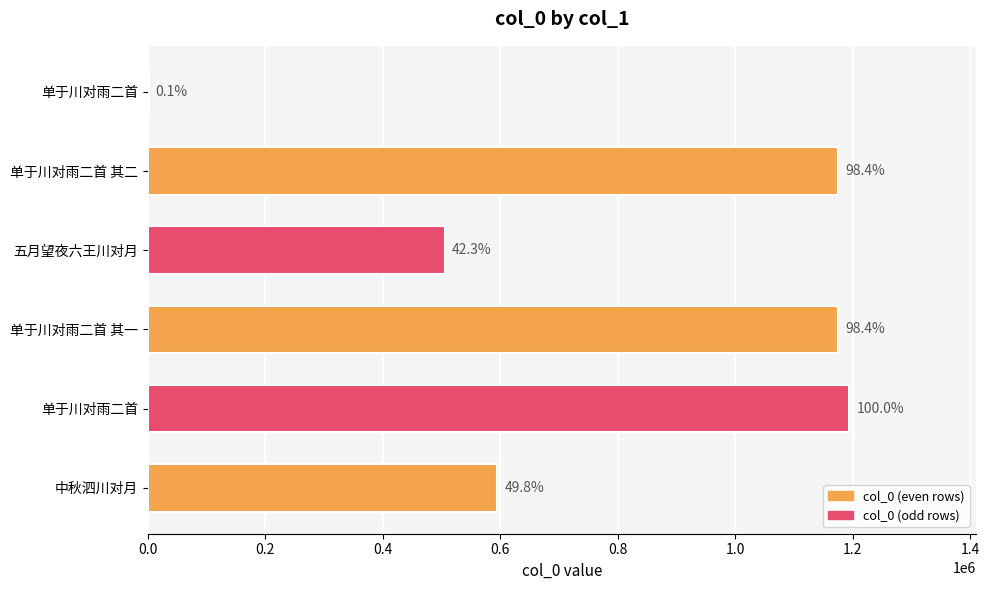

What is the average value?

774736